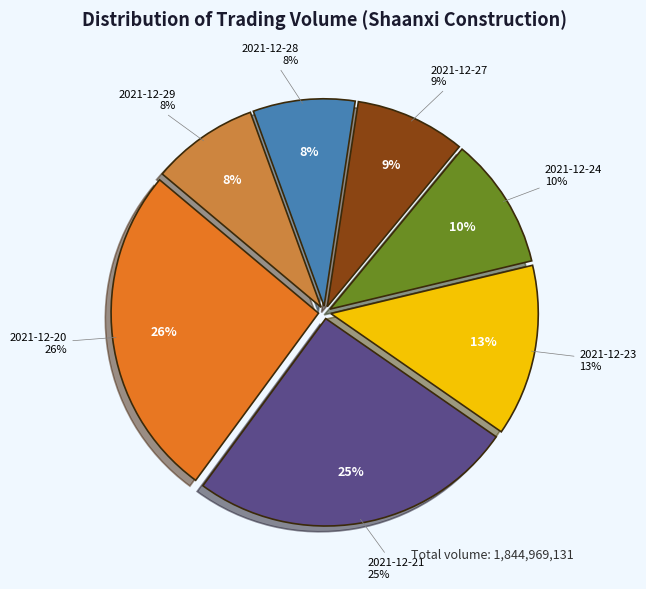

To the nearest percent, what is the difference between the 2021-12-23 and 2021-12-29 slice percentages?

5%